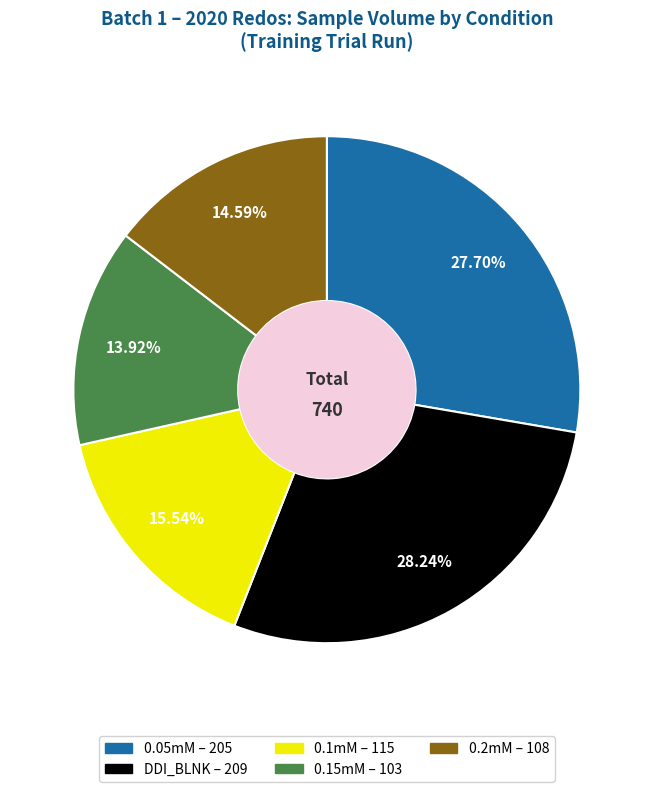

Which slice is the smallest?

0.15mM